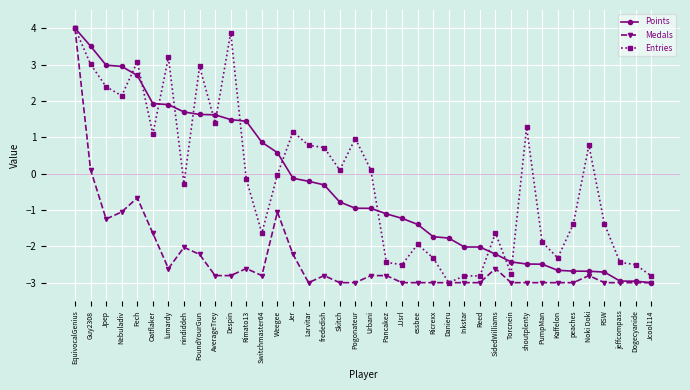

How many values in Medals are below zero?

36